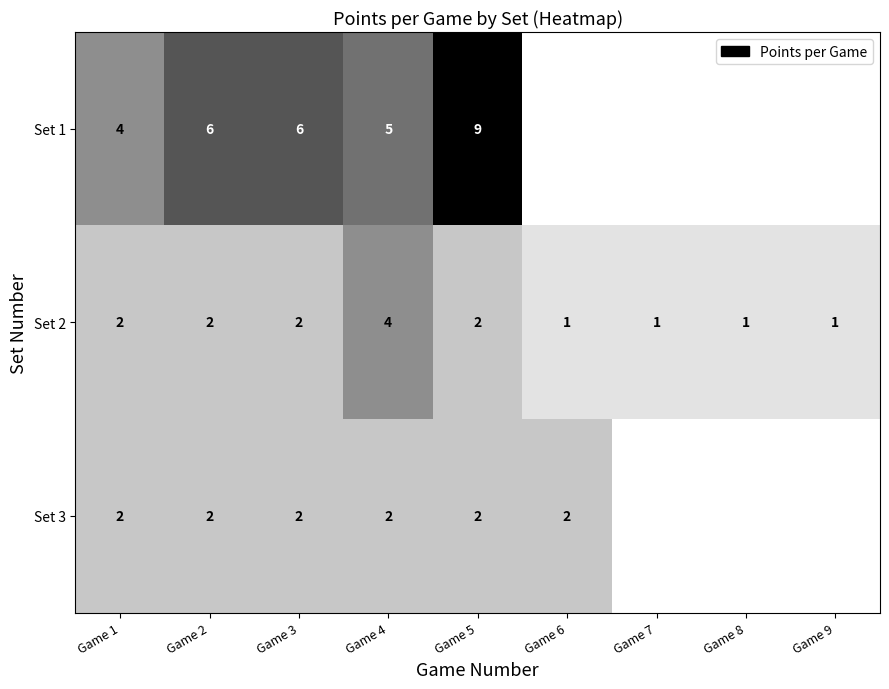

Rank the series at Game 4 from highest to lowest value.

Set 1, Set 2, Set 3